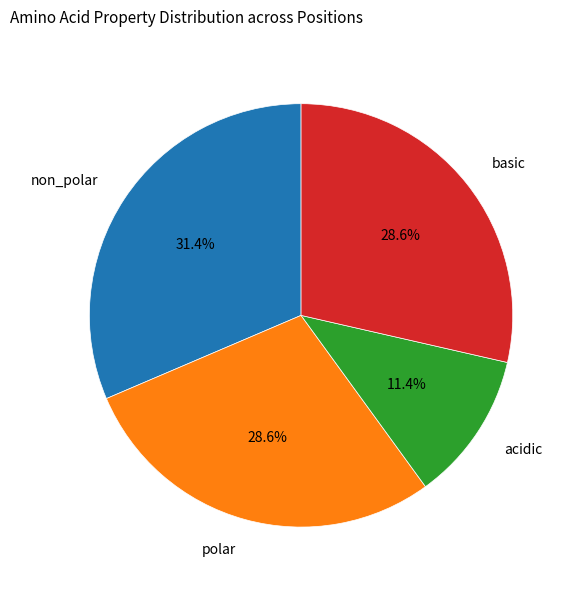

Does any single category account for the majority?

No